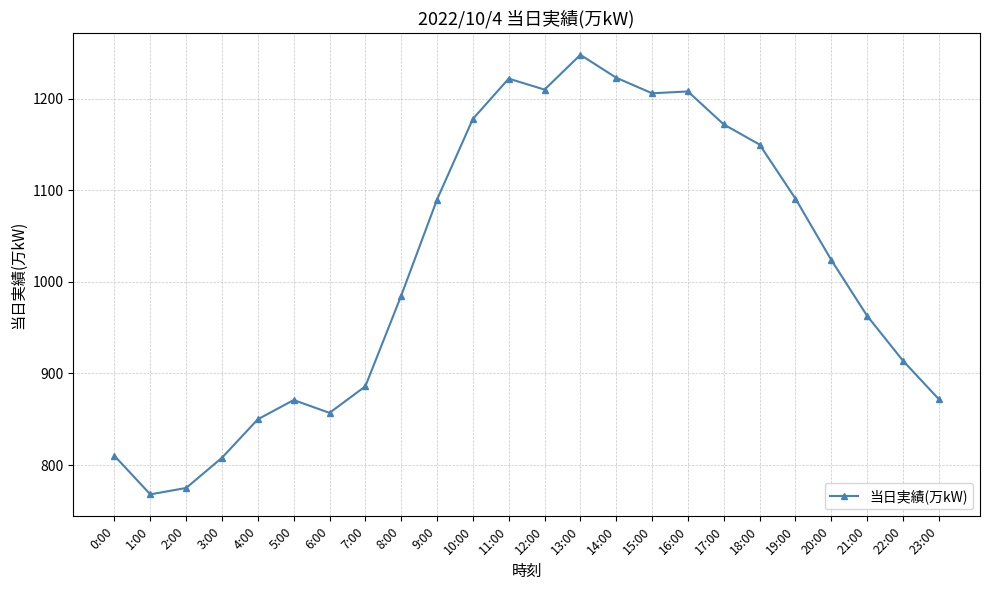

What is the value of the 23rd point from the left?

914